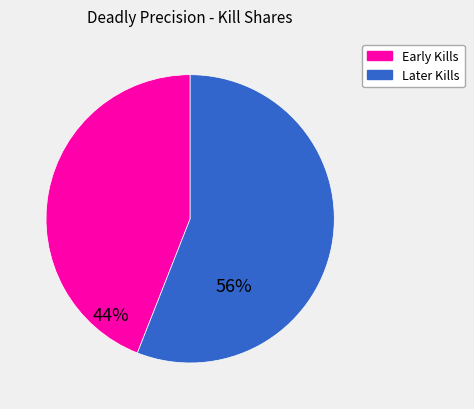

Does any single category account for the majority?

Yes